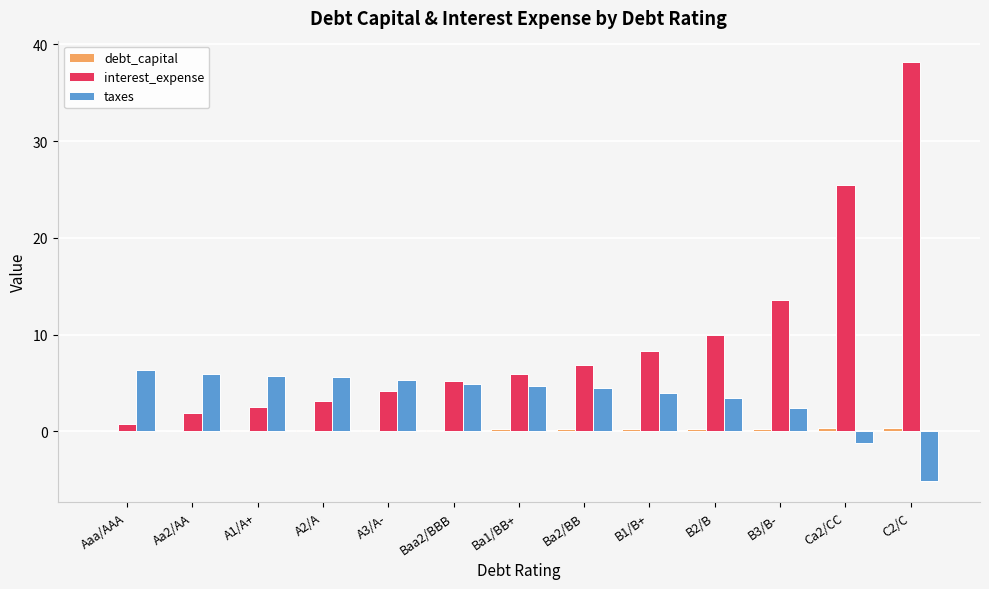

At which category does the chart reach its peak across all series?

C2/C